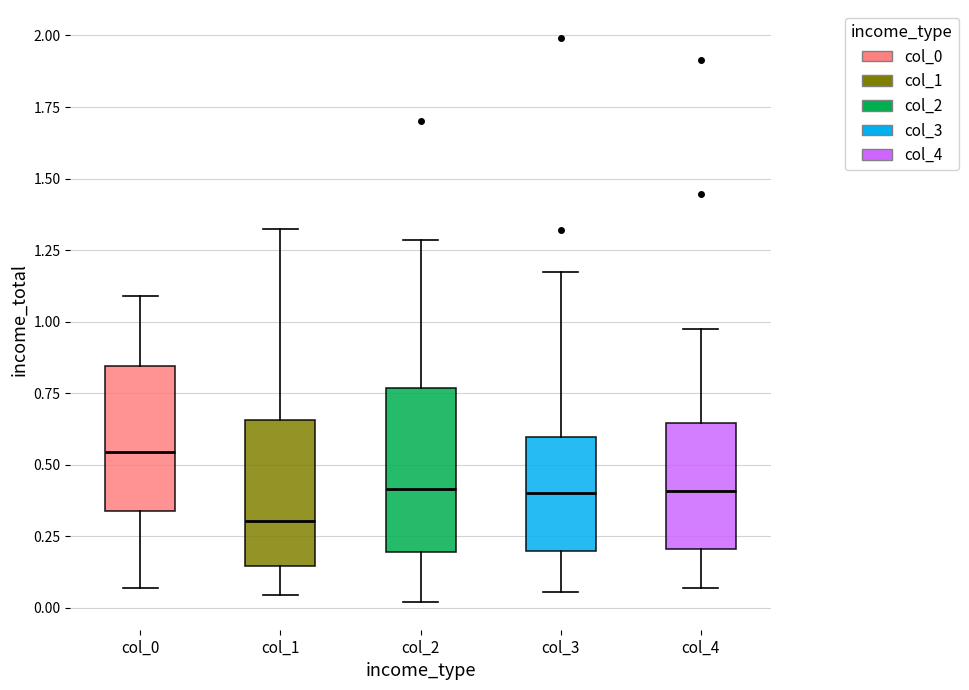

Where does the upper whisker of the box for col_0 end on the y-axis? The values are not printed on the chart, so give them approximately, as read against the axis.

1.10